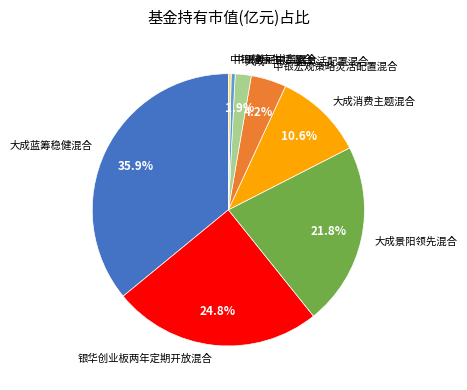

How many segments does this pie chart have?

8